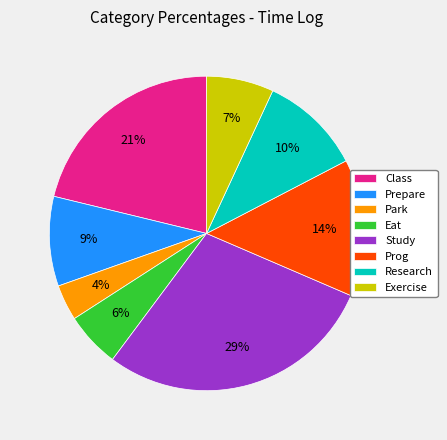

Which category has the smallest portion of the pie?

Park